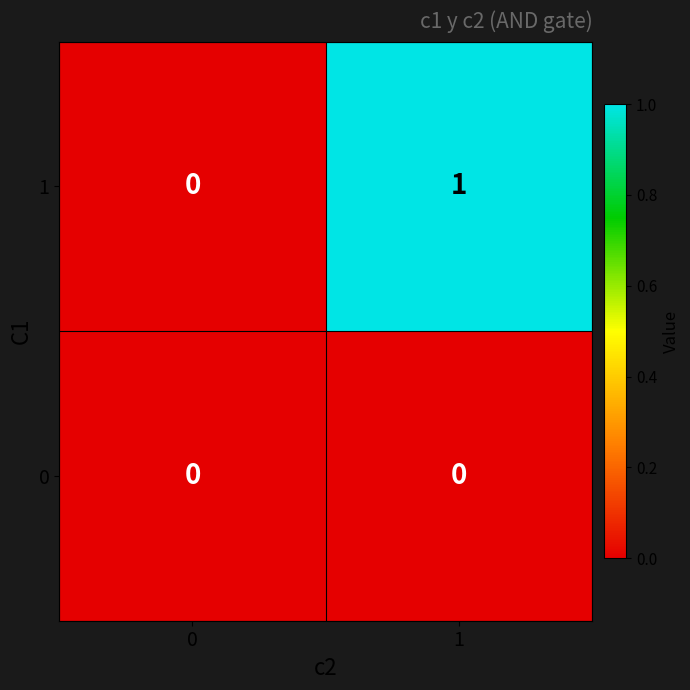

Reading left to right, extract all data points from this chart.

1: 0=0	1=1
0: 0=0	1=0